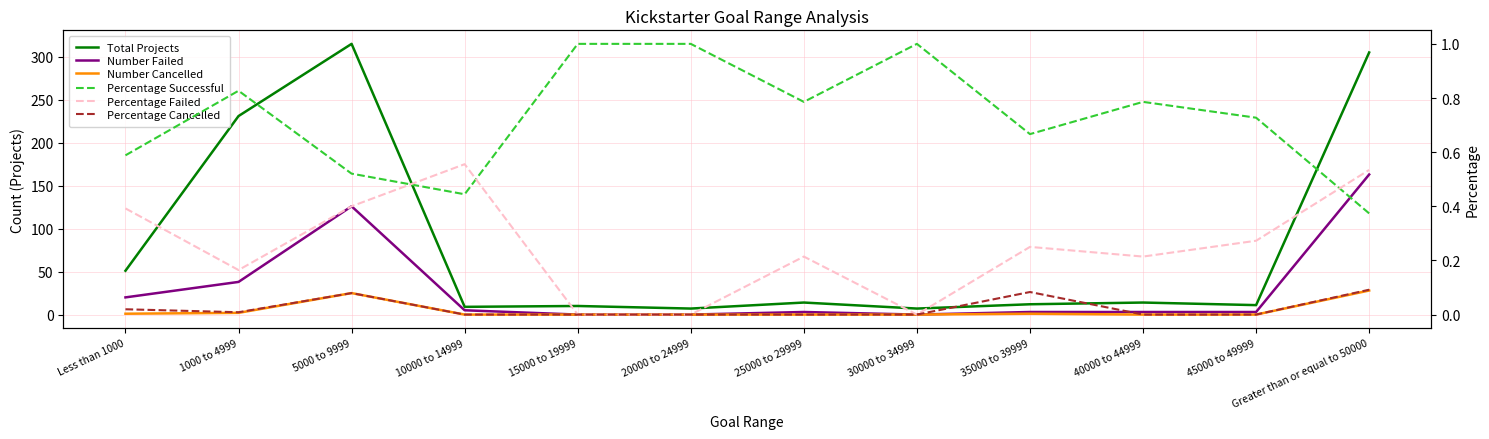

Reading left to right, what are all the values shown in this chart?

Total Projects: Less than 1000=51.0	1000 to 4999=231.0	5000 to 9999=315.0	10000 to 14999=9.0	15000 to 19999=10.0	20000 to 24999=7.0	25000 to 29999=14.0	30000 to 34999=7.0	35000 to 39999=12.0	40000 to 44999=14.0	45000 to 49999=11.0	Greater than or equal to 50000=305.0
Number Failed: Less than 1000=20.0	1000 to 4999=38.0	5000 to 9999=126.0	10000 to 14999=5.0	15000 to 19999=0.0	20000 to 24999=0.0	25000 to 29999=3.0	30000 to 34999=0.0	35000 to 39999=3.0	40000 to 44999=3.0	45000 to 49999=3.0	Greater than or equal to 50000=163.0
Number Cancelled: Less than 1000=1.0	1000 to 4999=2.0	5000 to 9999=25.0	10000 to 14999=0.0	15000 to 19999=0.0	20000 to 24999=0.0	25000 to 29999=0.0	30000 to 34999=0.0	35000 to 39999=1.0	40000 to 44999=0.0	45000 to 49999=0.0	Greater than or equal to 50000=28.0
Percentage Successful: Less than 1000=0.6	1000 to 4999=0.8	5000 to 9999=0.5	10000 to 14999=0.4	15000 to 19999=1.0	20000 to 24999=1.0	25000 to 29999=0.8	30000 to 34999=1.0	35000 to 39999=0.7	40000 to 44999=0.8	45000 to 49999=0.7	Greater than or equal to 50000=0.4
Percentage Failed: Less than 1000=0.4	1000 to 4999=0.2	5000 to 9999=0.4	10000 to 14999=0.6	15000 to 19999=0.0	20000 to 24999=0.0	25000 to 29999=0.2	30000 to 34999=0.0	35000 to 39999=0.2	40000 to 44999=0.2	45000 to 49999=0.3	Greater than or equal to 50000=0.5
Percentage Cancelled: Less than 1000=0.0	1000 to 4999=0.0	5000 to 9999=0.1	10000 to 14999=0.0	15000 to 19999=0.0	20000 to 24999=0.0	25000 to 29999=0.0	30000 to 34999=0.0	35000 to 39999=0.1	40000 to 44999=0.0	45000 to 49999=0.0	Greater than or equal to 50000=0.1